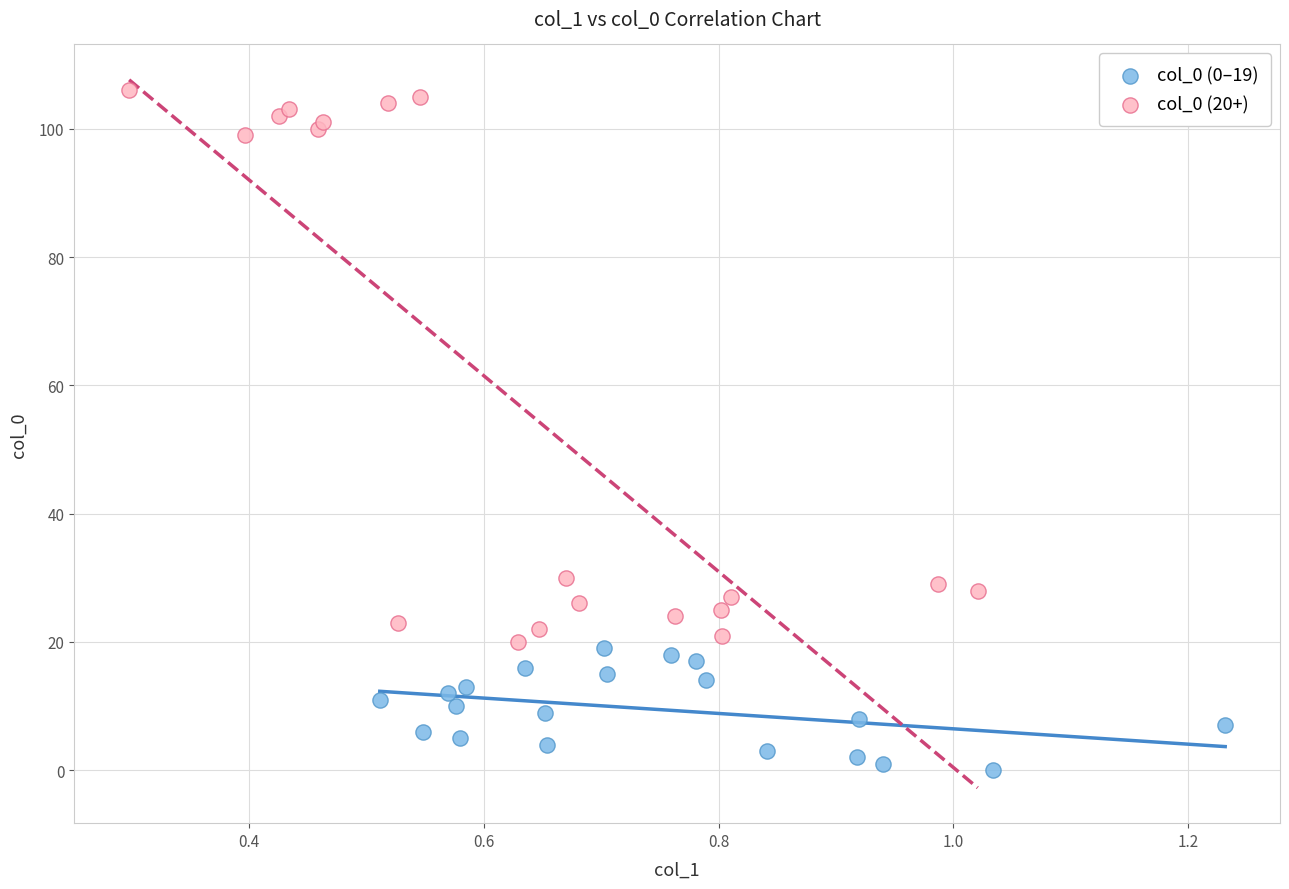

Which series reaches the minimum Y coordinate?

col_0 (0–19)